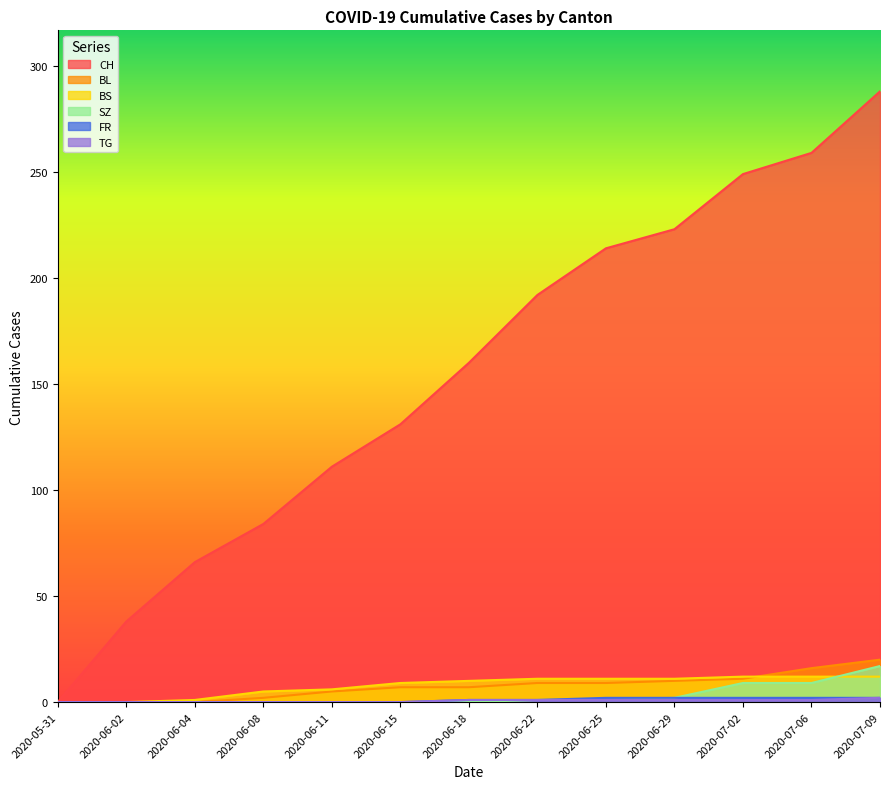

Does the chart display data point markers on the line(s)?

No